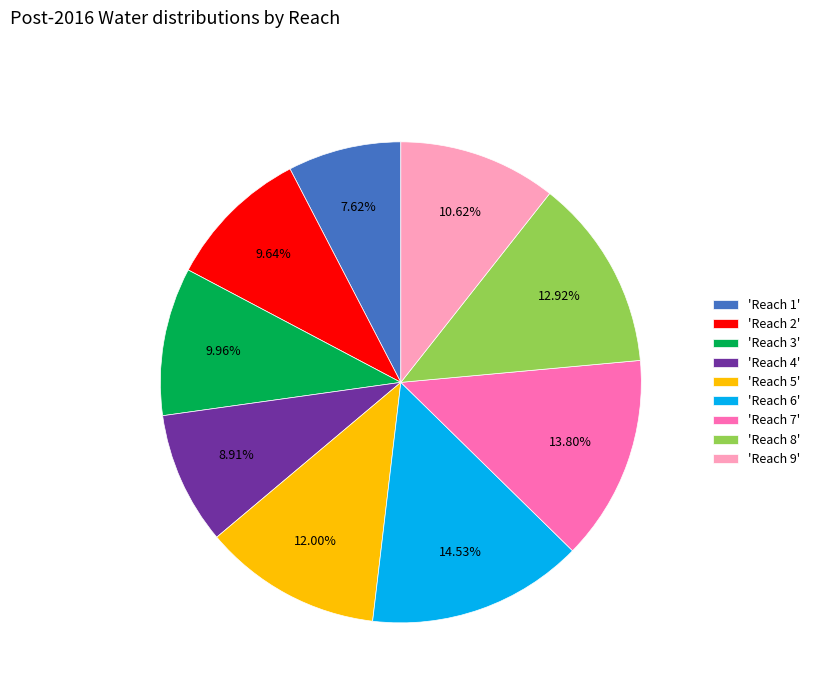

Do 'Reach 8' and 'Reach 3' together represent more than half of the pie?

No